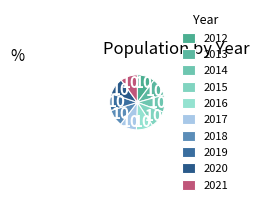

The 2020 slice represents 1% of the pie. True or false?

False